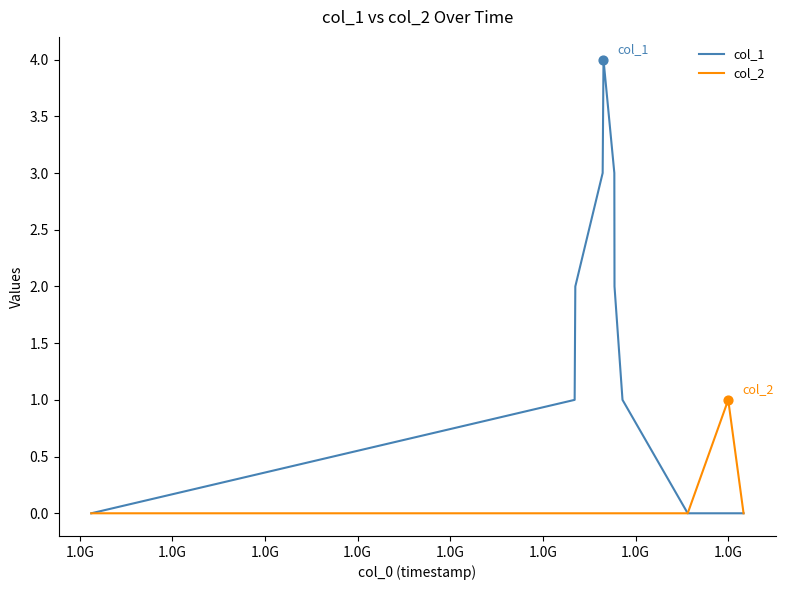

Which series has the largest total across all categories?

col_1